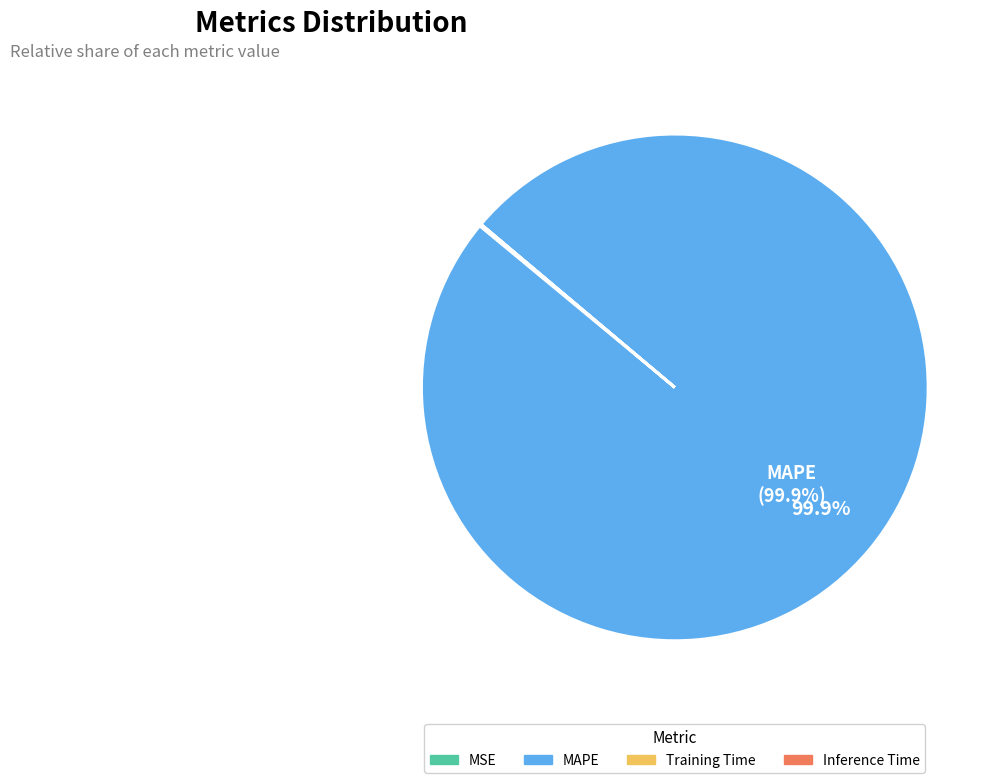

Which category accounts for the majority?

MAPE